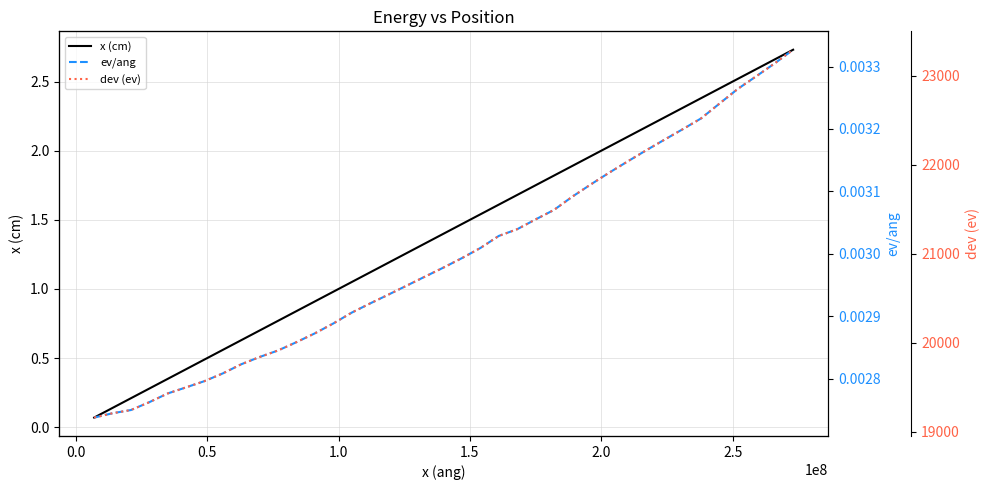

What is the difference between the maximum and minimum values in the dev (ev) series?

4127.6